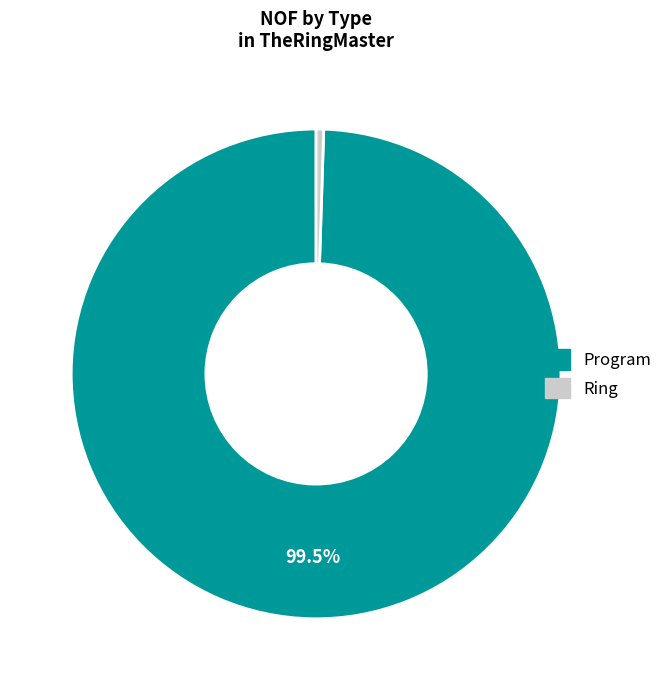

How many segments does this pie chart have?

2